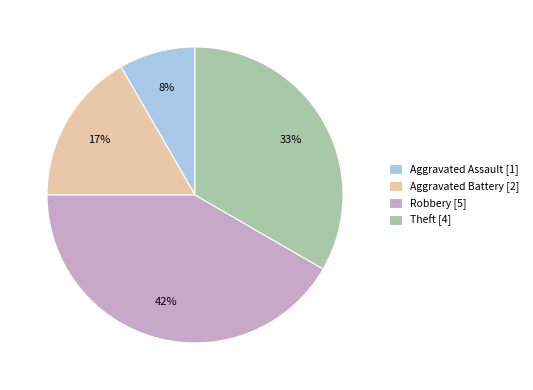

Is there a majority slice in this chart?

No